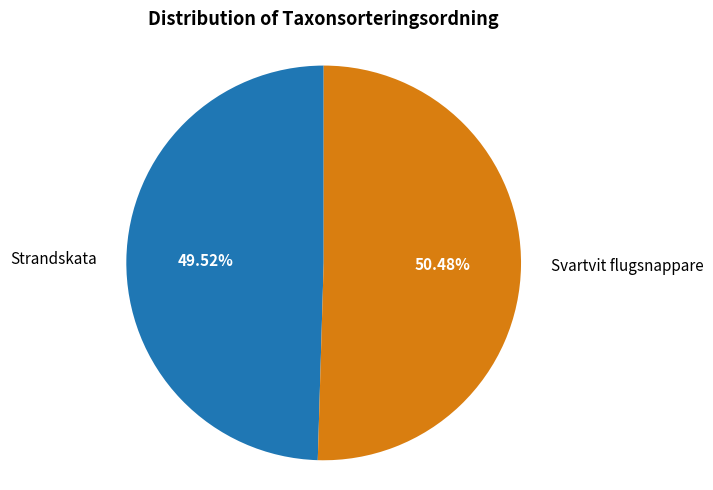

Is there any slice that represents more than half of the pie?

Yes